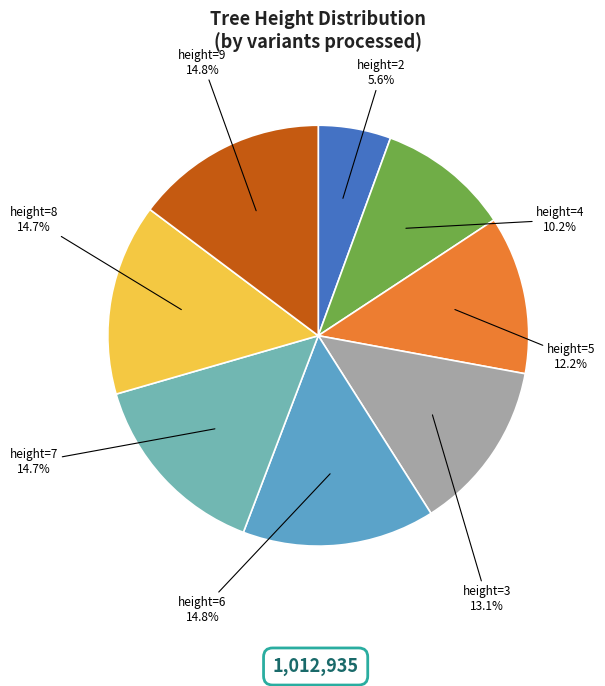

How many segments does this pie chart have?

8